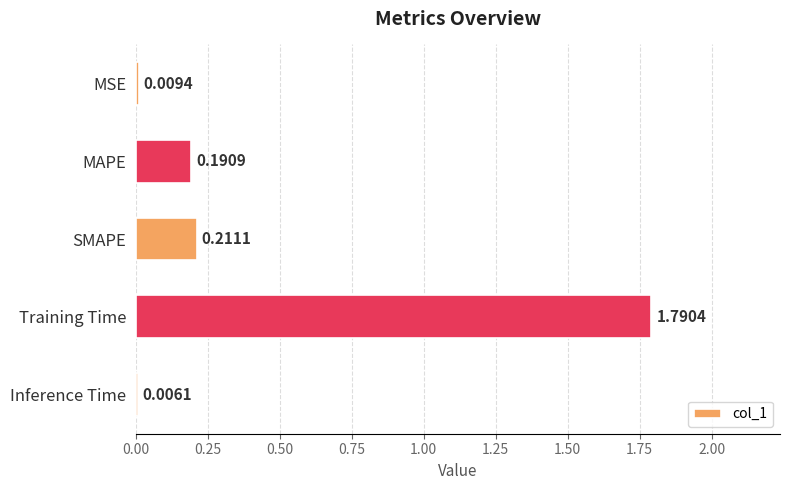

Between SMAPE and Inference Time, which is larger?

SMAPE